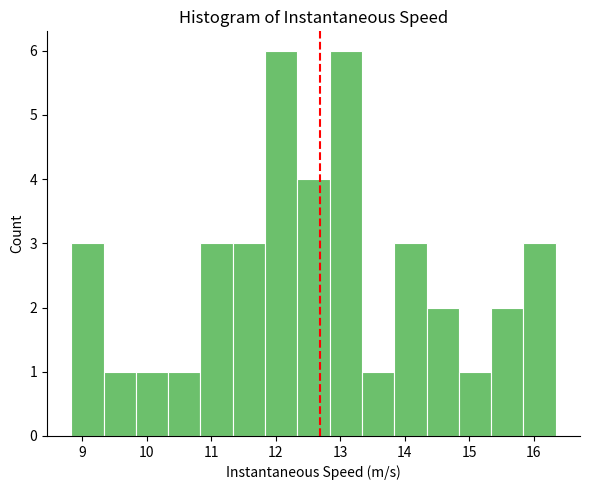

Reading left to right, list every bar in this chart as the range it spans on the x-axis followed by its height. Neither the bar edges nor the heights are printed on the chart, so give them approximately, as read against the axes.

8.8 to 9.3: 3
9.3 to 9.8: 1
9.8 to 10.3: 1
10.3 to 10.8: 1
10.8 to 11.3: 3
11.3 to 11.8: 3
11.8 to 12.3: 6
12.3 to 12.8: 4
12.8 to 13.3: 6
13.3 to 13.8: 1
13.8 to 14.3: 3
14.3 to 14.8: 2
14.8 to 15.3: 1
15.3 to 15.8: 2
15.8 to 16.3: 3